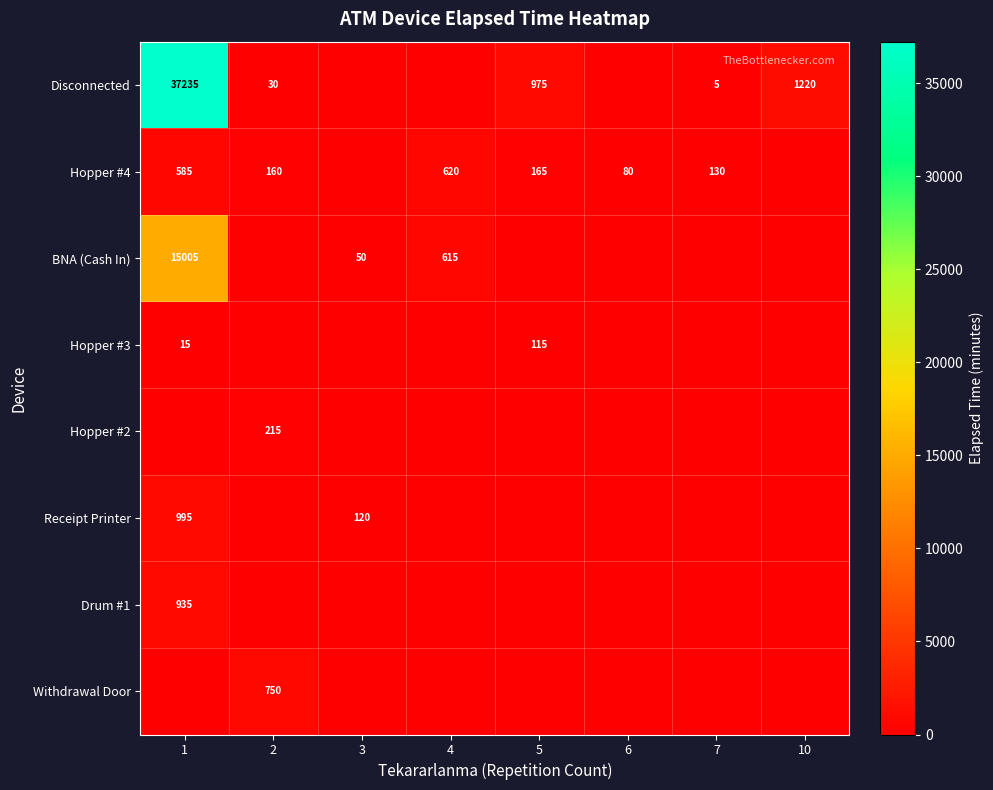

What is the difference between the highest and lowest values at 7?

130